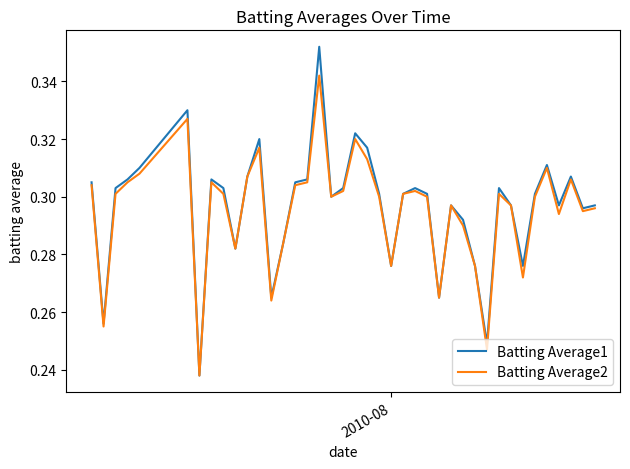

Which series has the widest spread of values?

Batting Average1